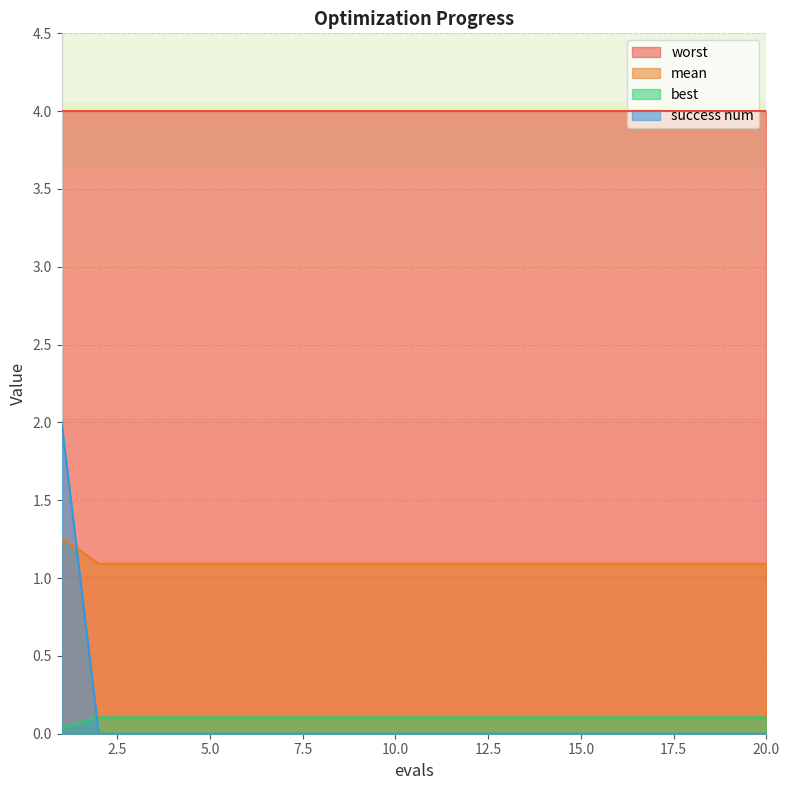

True or false: success num has a value of 0.0 at 14.

True